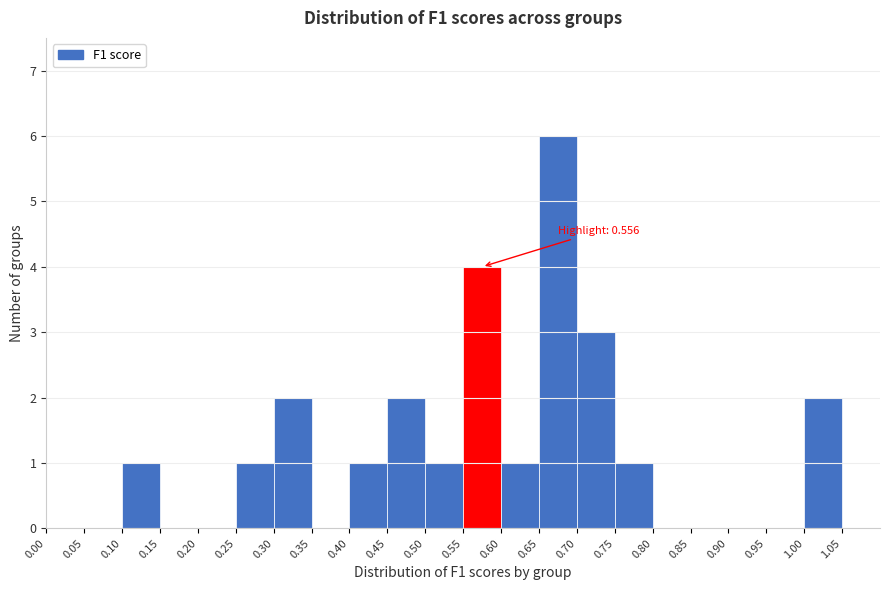

Over which range of the x-axis is the bar tallest?

0.65 to 0.70